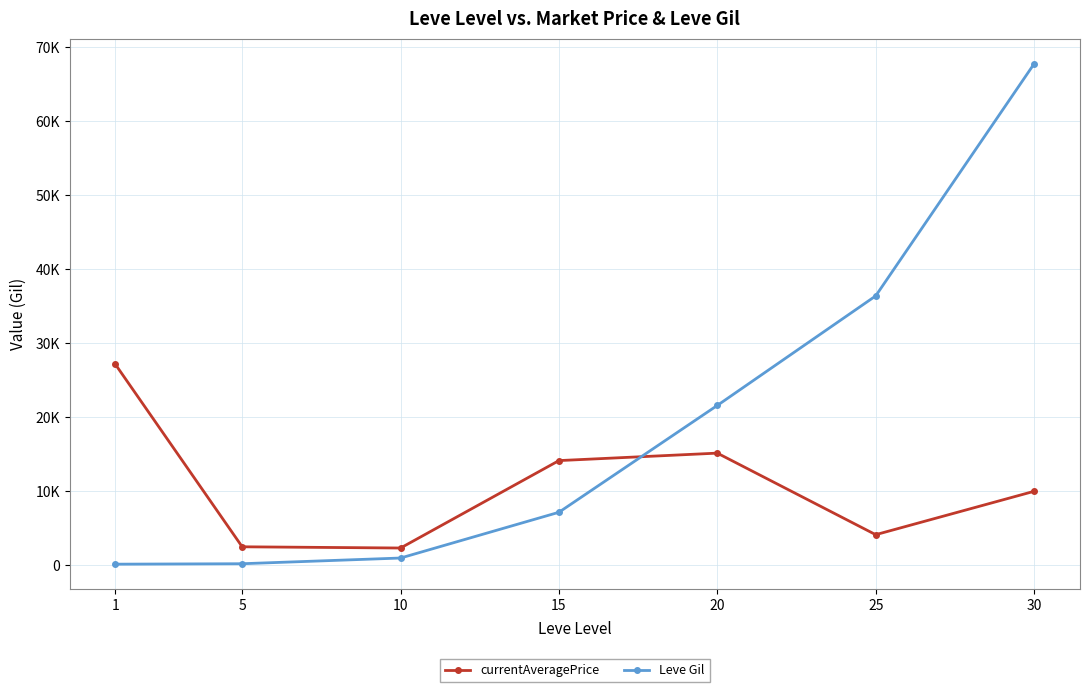

What is the sum of the currentAveragePrice values at 30 and 1?

37129.0